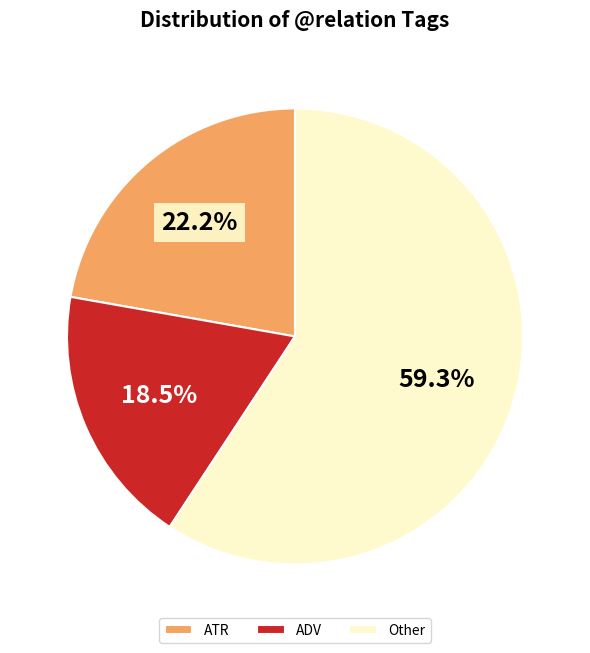

Count the number of slices in the pie.

3